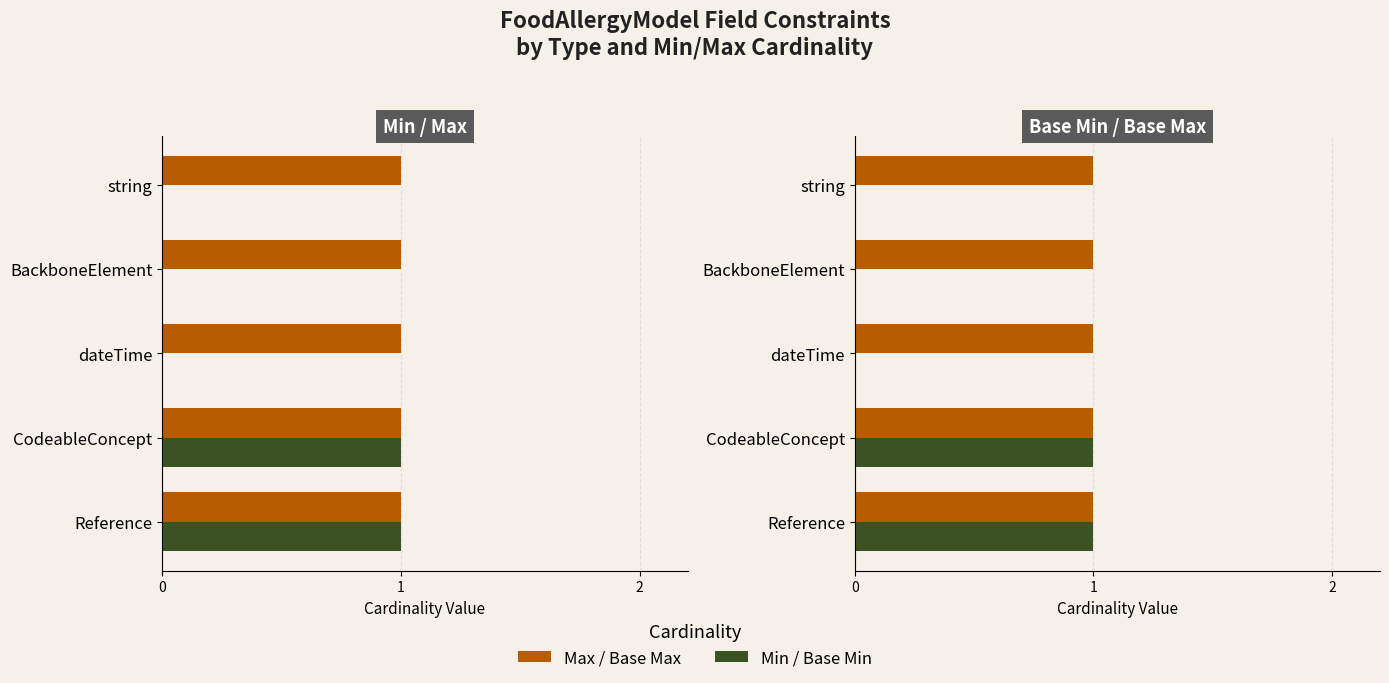

Does the chart contain any negative values?

No